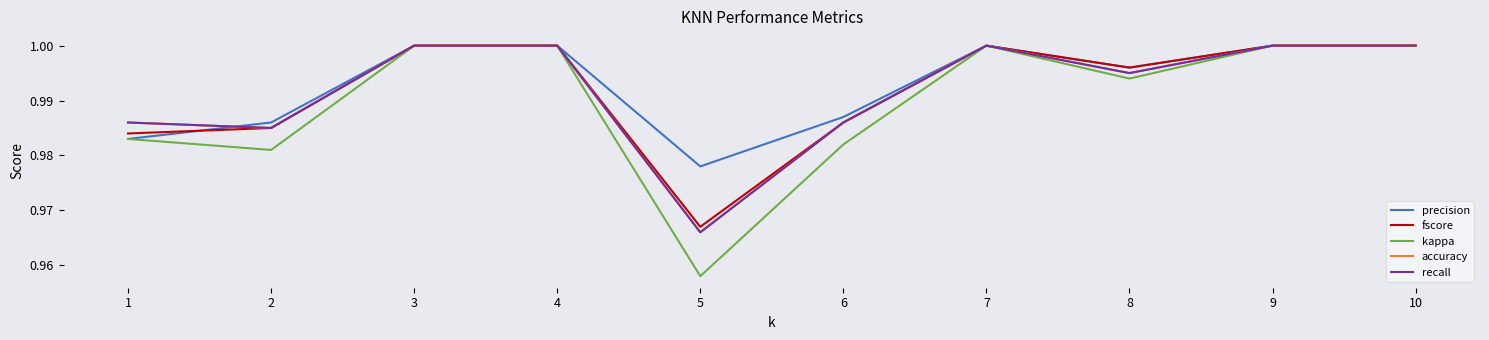

Does the chart display data point markers on the line(s)?

No